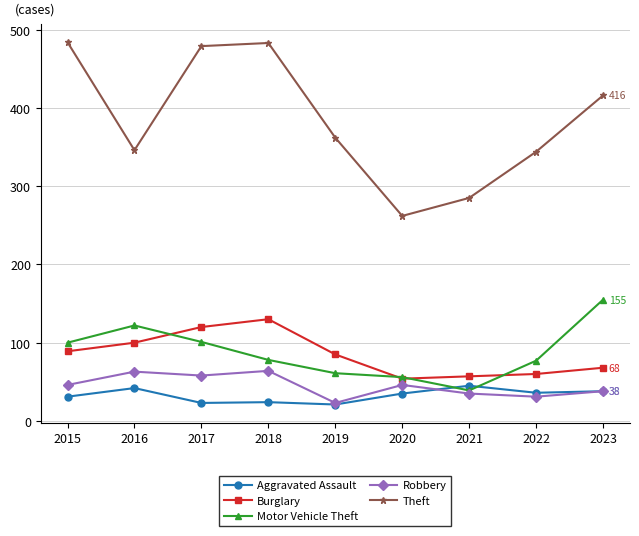

Count the number of data series in this chart.

5